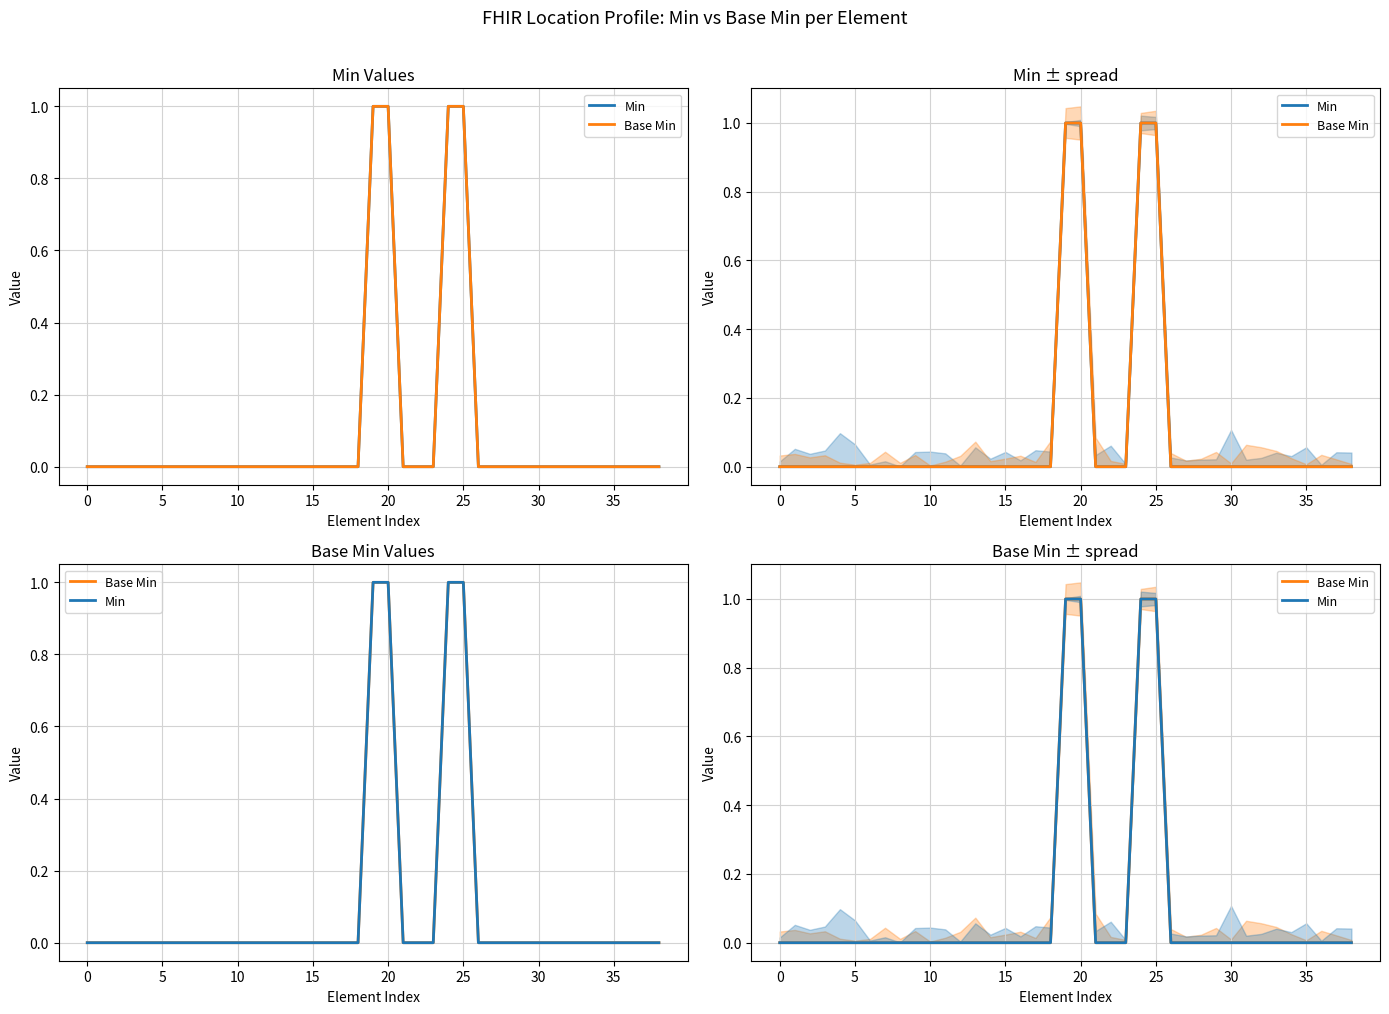

Which has a higher value, 25 or 11?

25